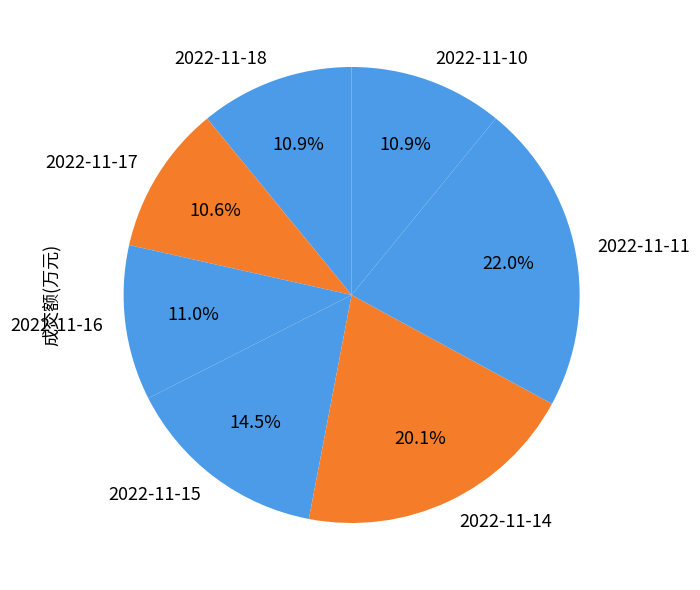

To the nearest percent, what is the difference between the 2022-11-11 and 2022-11-16 slice percentages?

11%